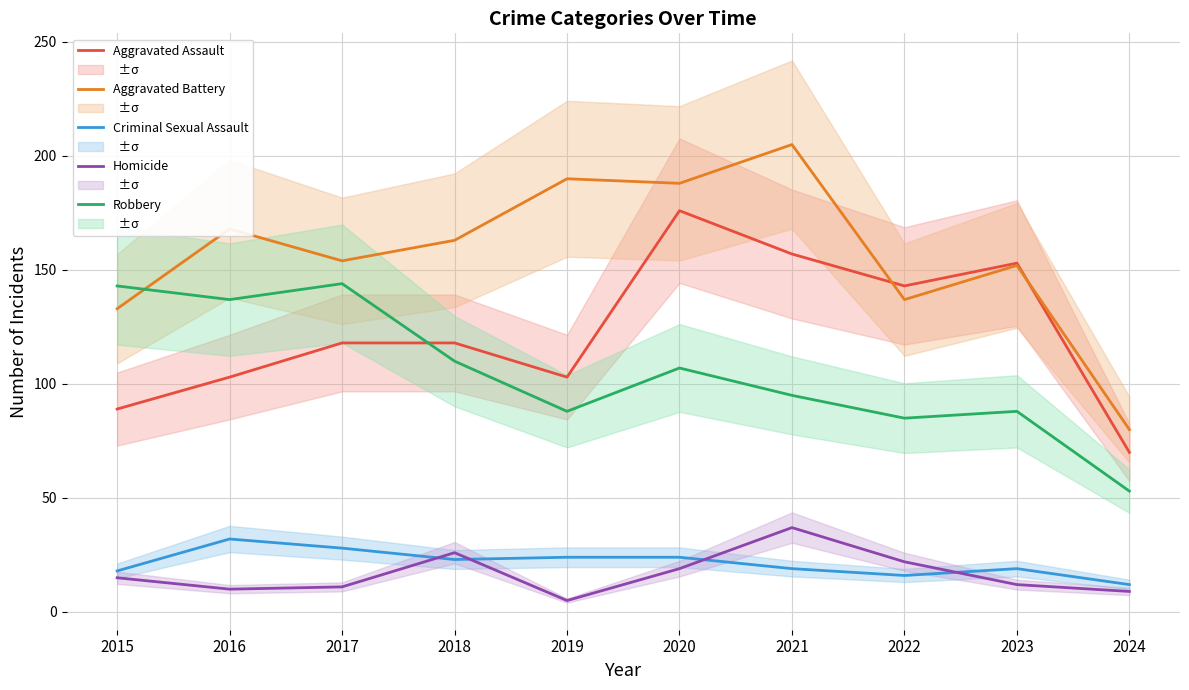

Is the value of Aggravated Battery at 2019 greater than the value of Aggravated Assault at 2018?

Yes